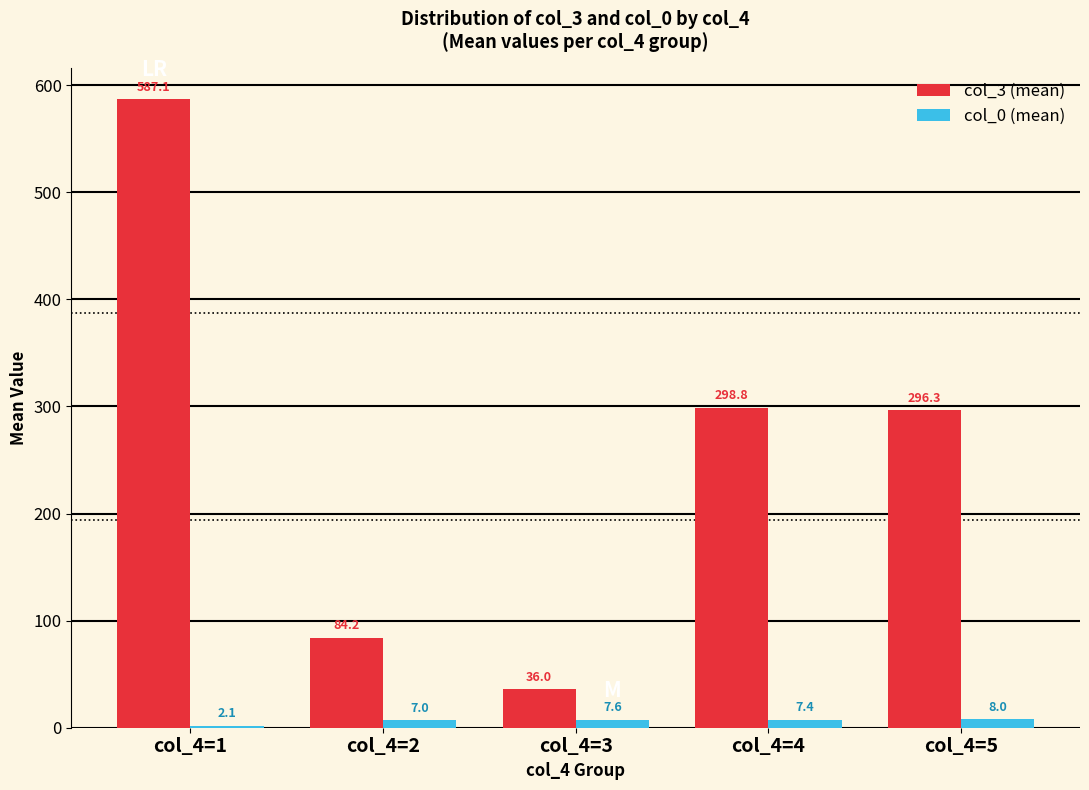

List the labels in order of col_3 (mean) value, largest first.

col_4=1, col_4=4, col_4=5, col_4=2, col_4=3